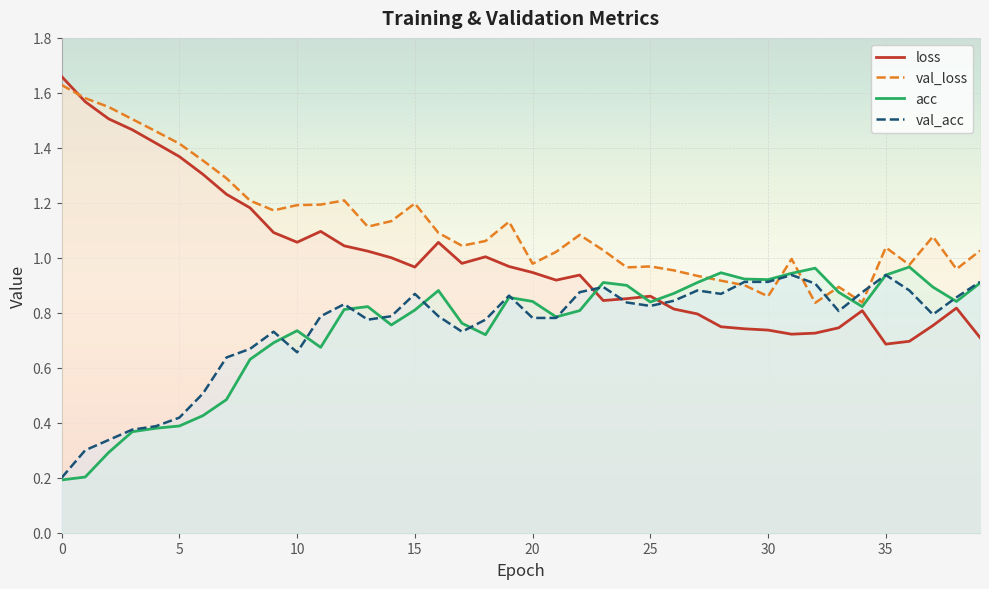

What are all the series names shown in the legend?

loss, val_loss, acc, val_acc